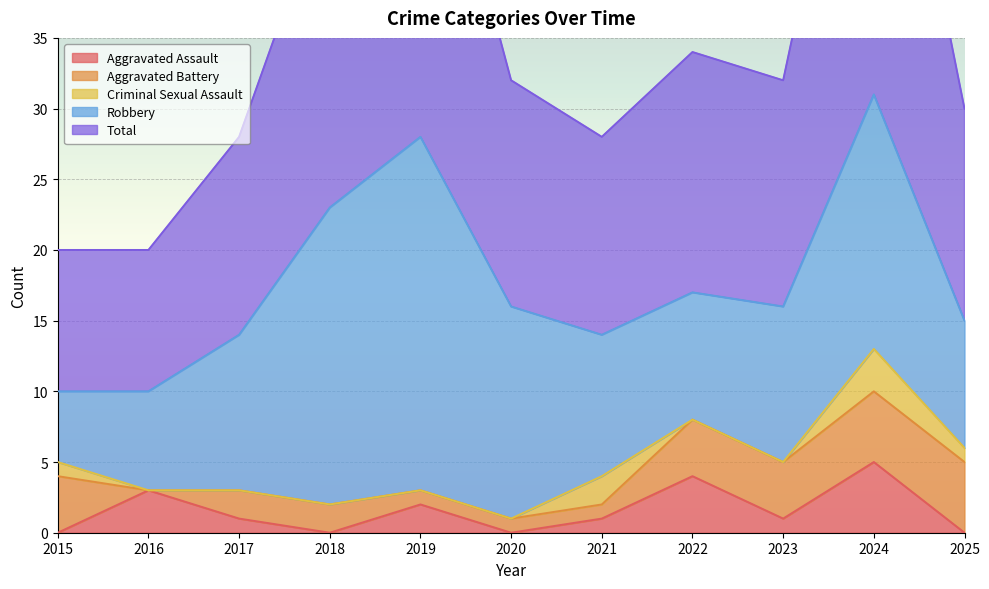

Rank the categories by Aggravated Battery value from lowest to highest.

2016, 2019, 2020, 2021, 2017, 2018, 2015, 2022, 2023, 2024, 2025